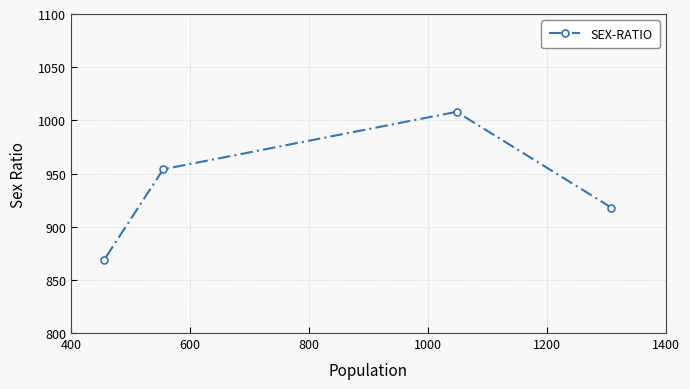

Between 800 and 400, which is larger?

800